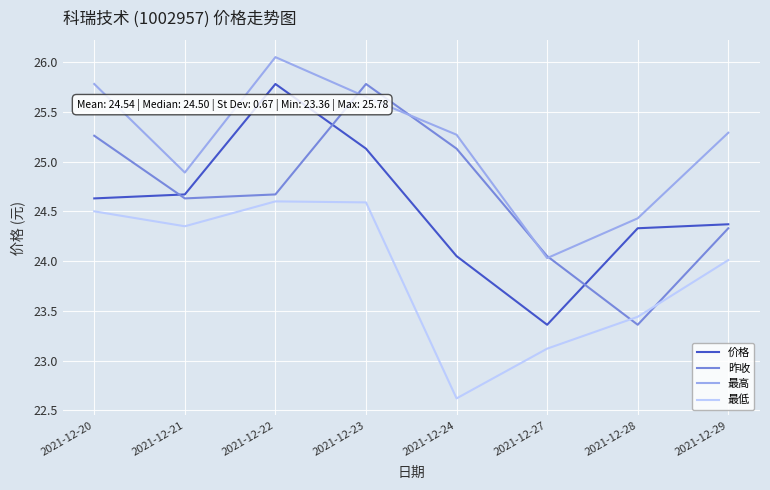

Which label corresponds to the smallest value in the chart?

2021-12-24